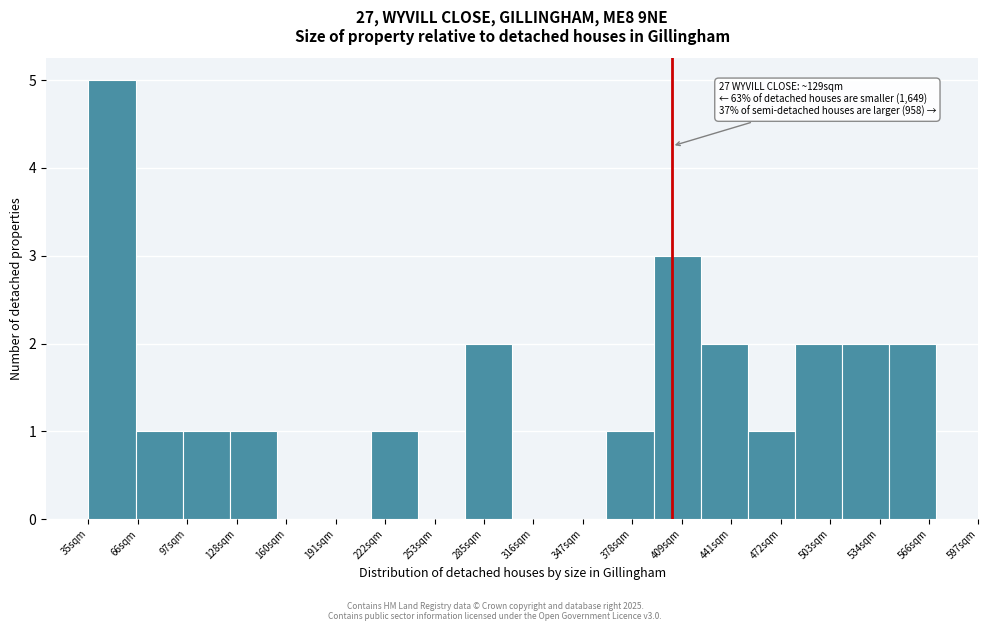

Reading left to right, list all the values displayed in this chart.

35sqm=5	66sqm=1	97sqm=1	128sqm=1	160sqm=0	191sqm=0	222sqm=1	253sqm=0	285sqm=2	316sqm=0	347sqm=0	378sqm=1	409sqm=3	441sqm=2	472sqm=1	503sqm=2	534sqm=2	566sqm=2